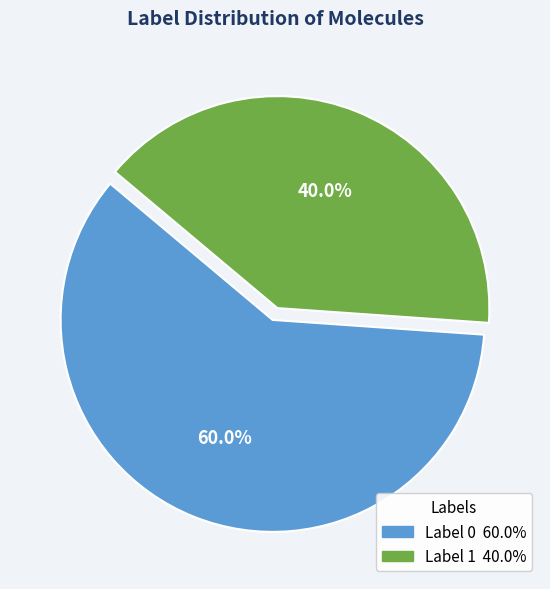

Is there any slice that represents more than half of the pie?

Yes